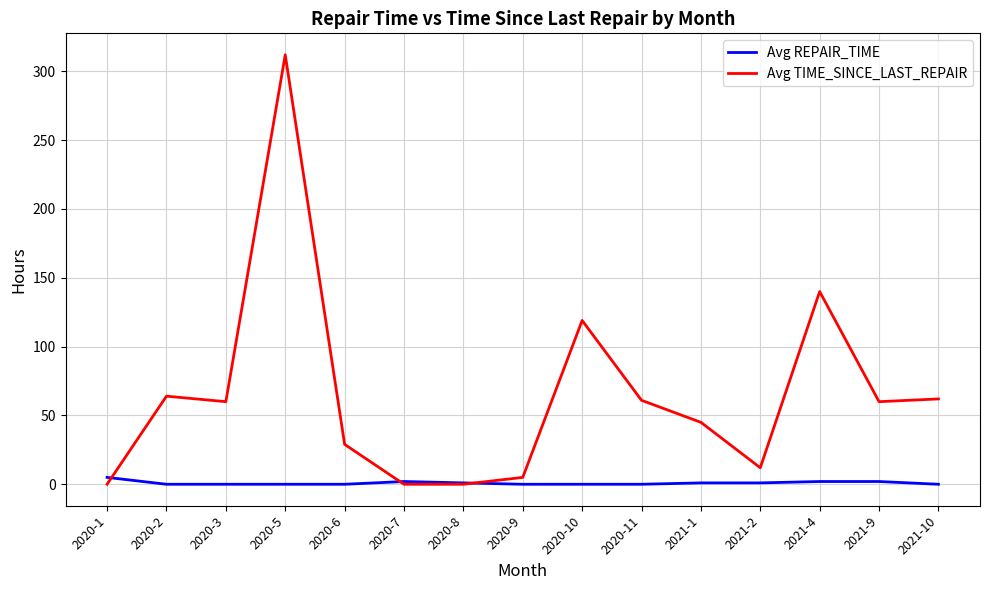

Which series has the largest total across all categories?

Avg TIME_SINCE_LAST_REPAIR